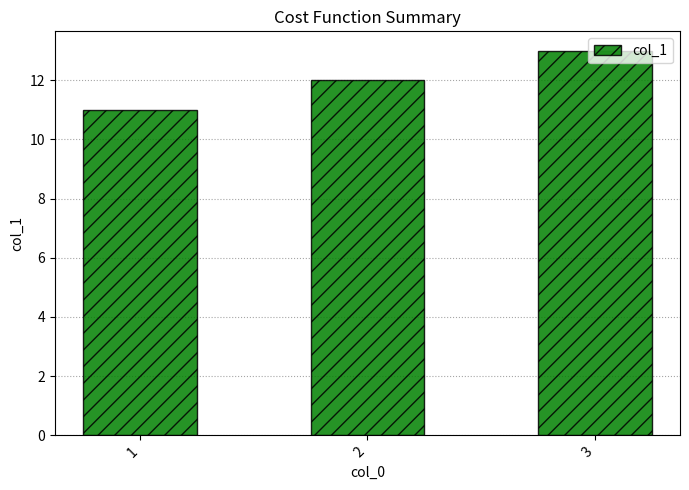

What is the greatest value displayed?

13